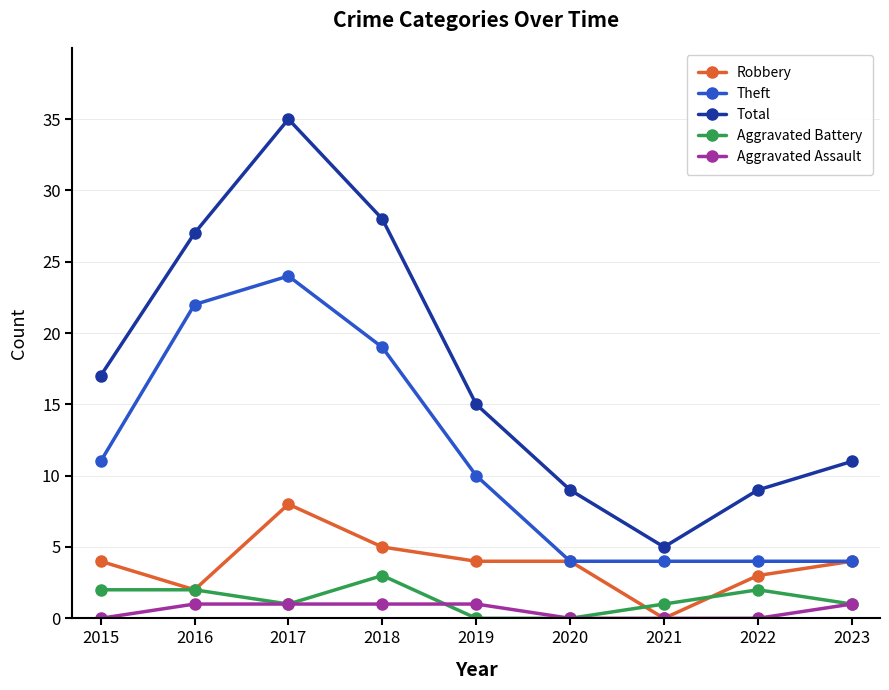

Reading left to right, transcribe all the data shown in this chart.

Robbery: 4	2	8	5	4	4	0	3	4
Theft: 11	22	24	19	10	4	4	4	4
Total: 17	27	35	28	15	9	5	9	11
Aggravated Battery: 2	2	1	3	0	0	1	2	1
Aggravated Assault: 0	1	1	1	1	0	0	0	1